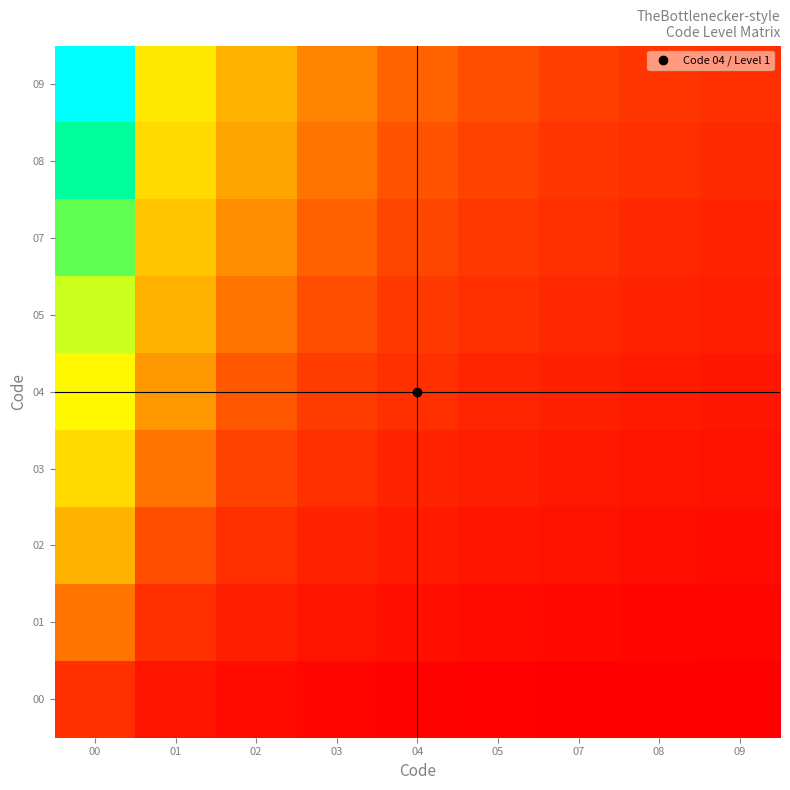

Between 09 and 04, which is larger?

04